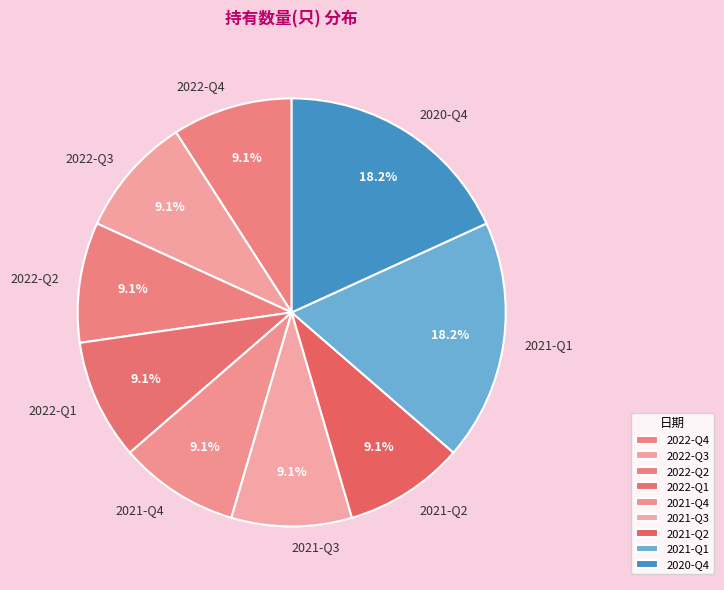

Approximately how many times larger is the value at 2021-Q4 compared to 2022-Q3?

1.0